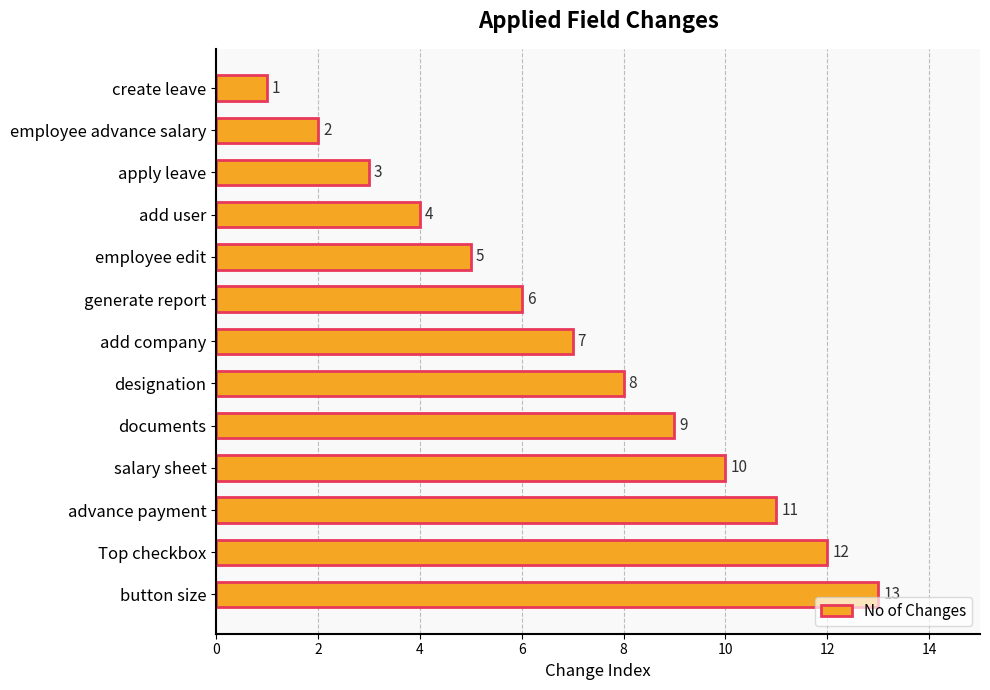

Rank the categories by value from highest to lowest.

button size, Top checkbox, advance payment, salary sheet, documents, designation, add company, generate report, employee edit, add user, apply leave, employee advance salary, create leave